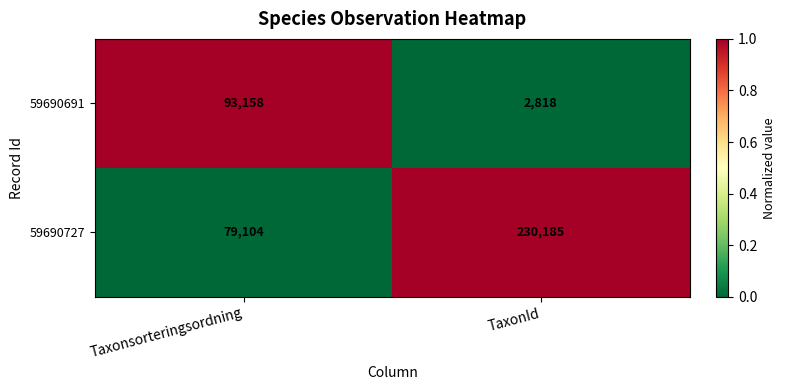

What is the approximate value of 59690691 at TaxonId, to the nearest 100?

2800